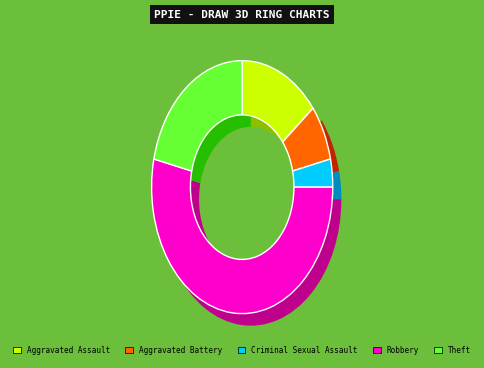

Rank the categories by value from highest to lowest.

Robbery, Theft, Aggravated Assault, Aggravated Battery, Criminal Sexual Assault